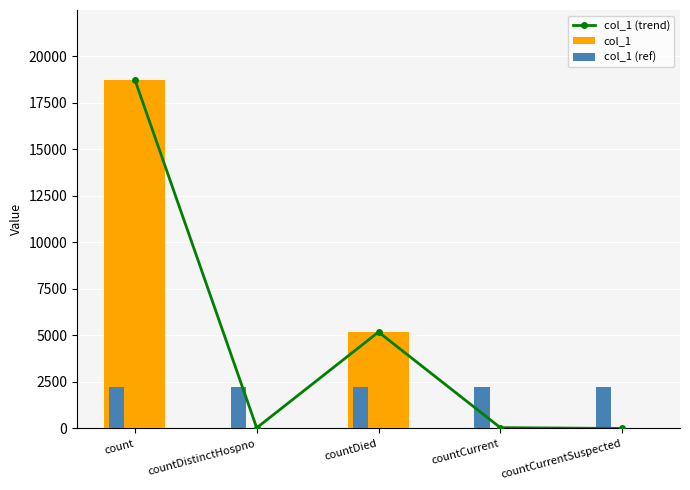

Reading left to right, what are all the values shown in this chart?

col_1 (trend): count=18731.0	countDistinctHospno=33.0	countDied=5180.0	countCurrent=44.0	countCurrentSuspected=0.0
col_1: count=18731.0	countDistinctHospno=33.0	countDied=5180.0	countCurrent=44.0	countCurrentSuspected=0.0
col_1 (ref): count=2247.7	countDistinctHospno=2247.7	countDied=2247.7	countCurrent=2247.7	countCurrentSuspected=2247.7